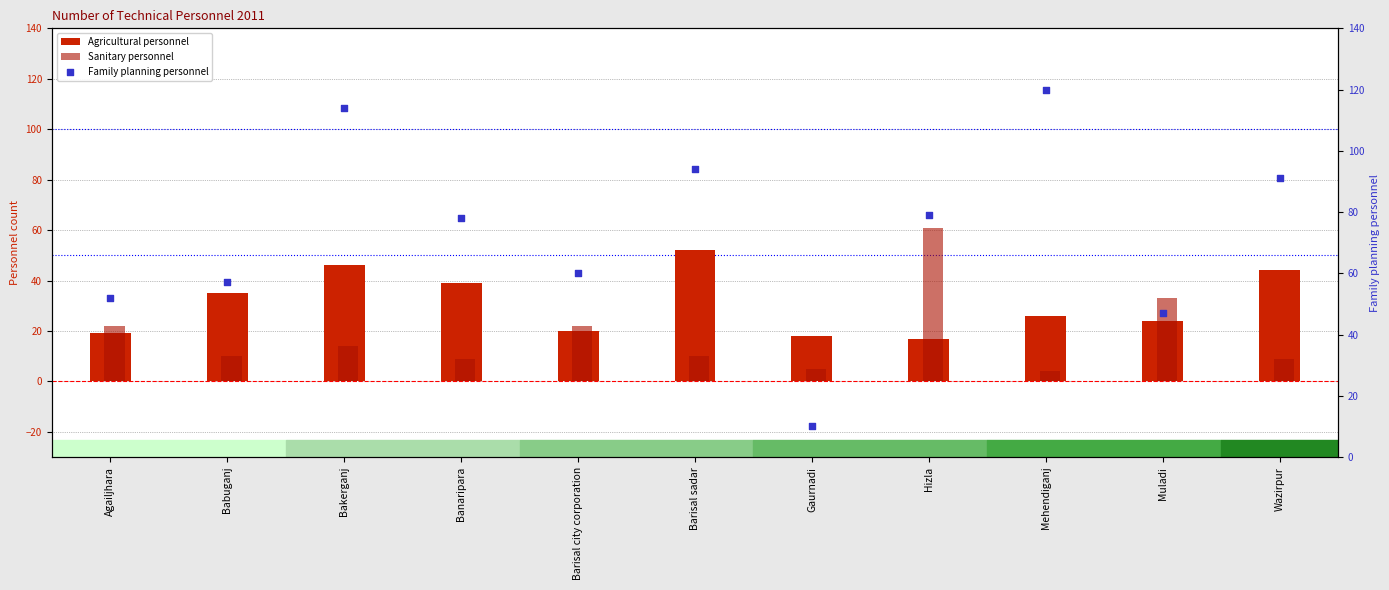

What is the total value across all series at Bakerganj?

174